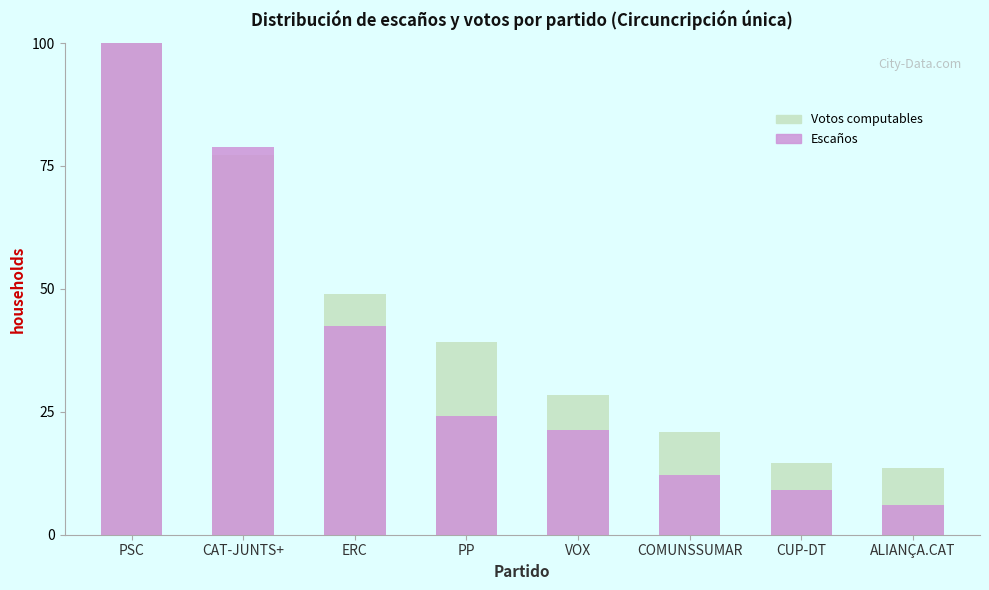

Which series has the widest spread of values?

Escaños